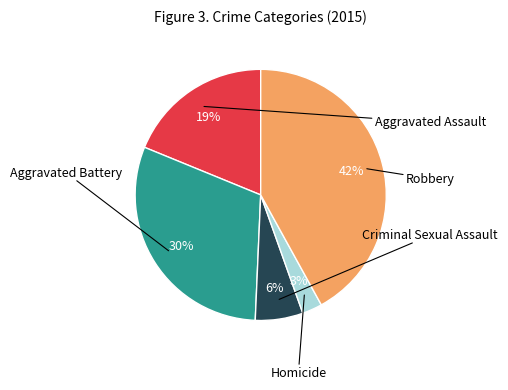

What percentage is the Aggravated Assault slice, to the nearest percent?

19%